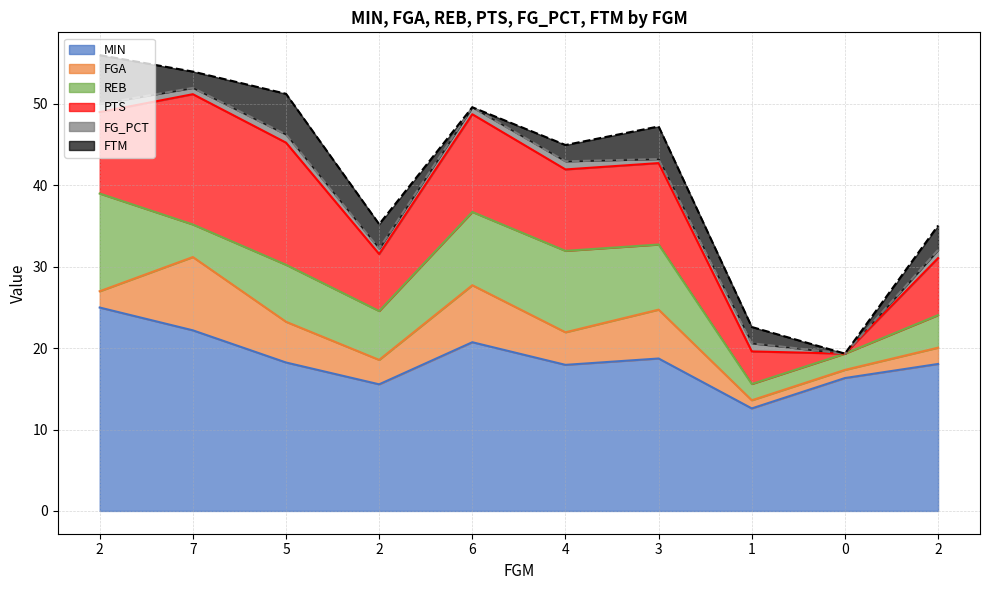

What are all the series names shown in the legend?

MIN, FGA, REB, PTS, FG_PCT, FTM